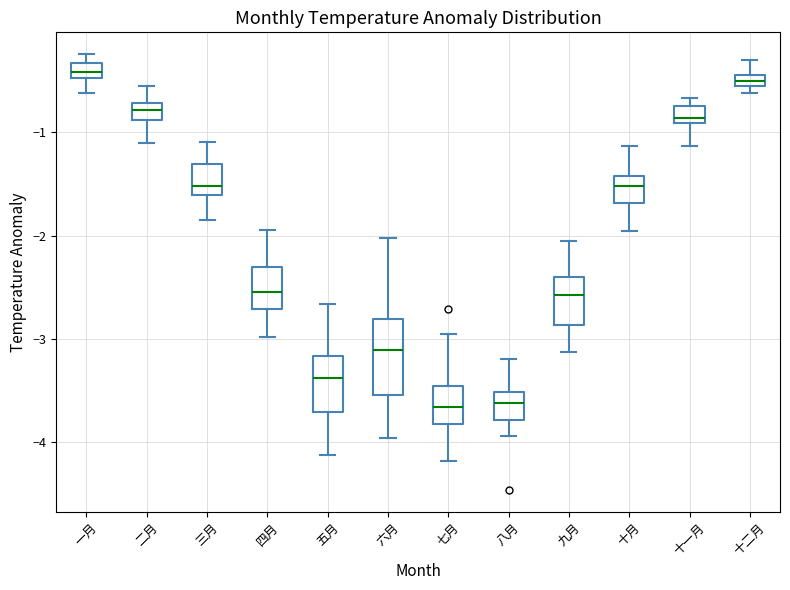

Where is the lower edge of the box for 一月 on the y-axis? The values are not printed on the chart, so give them approximately, as read against the axis.

-0.5